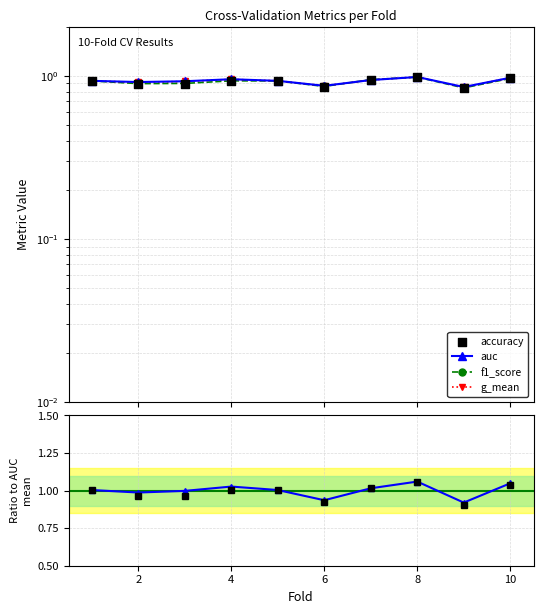

Is the value of auc at 0 greater than the value of accuracy / mean_auc at 12?

No